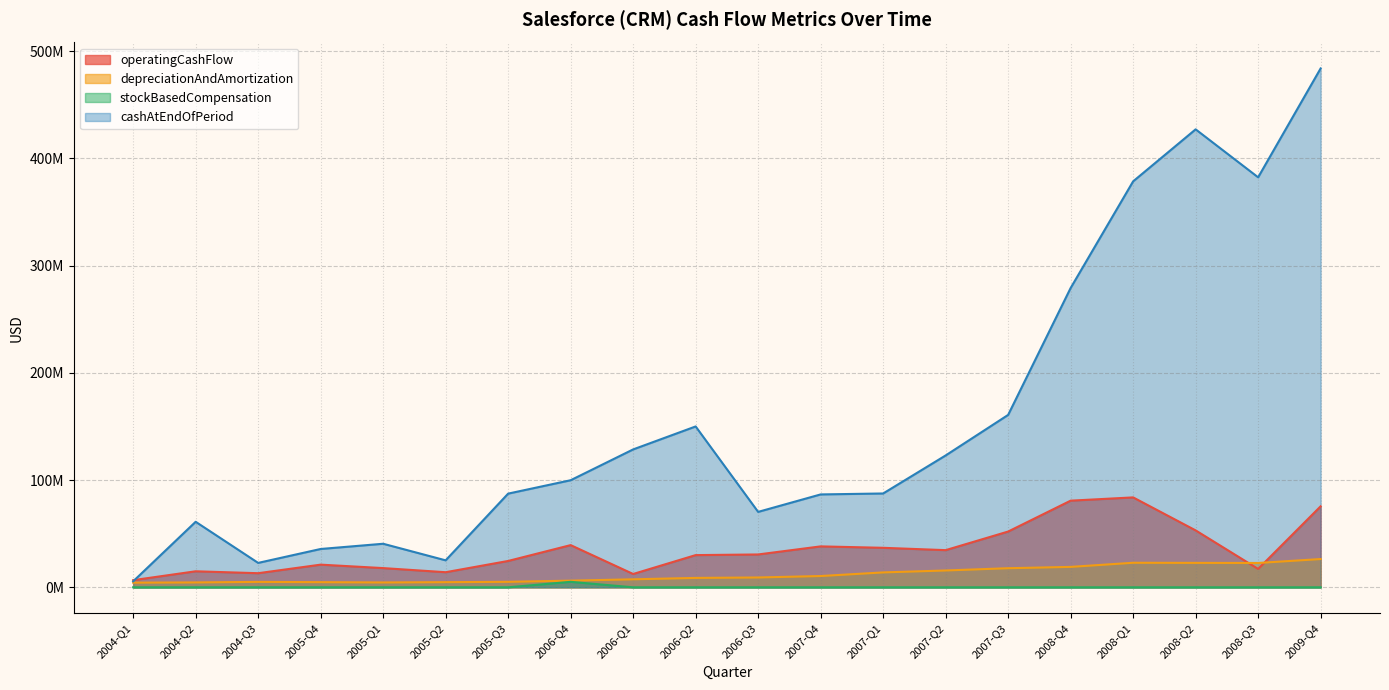

Reading left to right, extract all data points from this chart.

operatingCashFlow: 6659000	14935000	13150000	21128000	17910000	14072000	24571000	39340000	12416000	30022000	30627000	38159000	36830000	34654000	51998000	80793000	83832000	53075000	17121000	75529000
depreciationAndAmortization: 4341000	4554000	5055000	4795000	4523000	4794000	5119000	6197000	7452000	8754000	9166000	10513000	13887000	15689000	17802000	19036000	22881000	22777000	22694000	26351000
stockBasedCompensation: 0	0	0	0	0	0	0	5101000	0	0	0	0	0	0	0	0	0	0	0	0
cashAtEndOfPeriod: 5560000	61093000	22756000	35731000	40604000	25140000	87355000	99842000	128573000	149992000	70324000	86608000	87492000	122949000	160761000	279095000	378548000	427043000	382314000	483834000